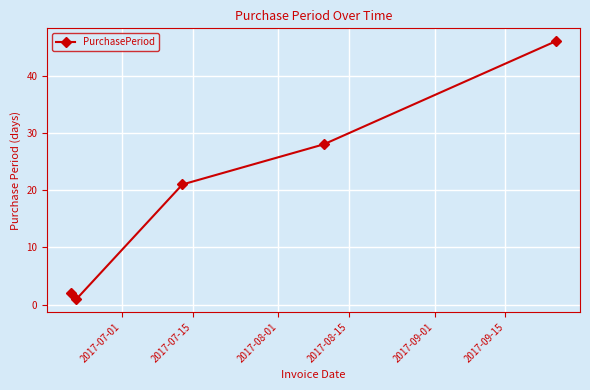

What is the maximum value shown in the chart?

46